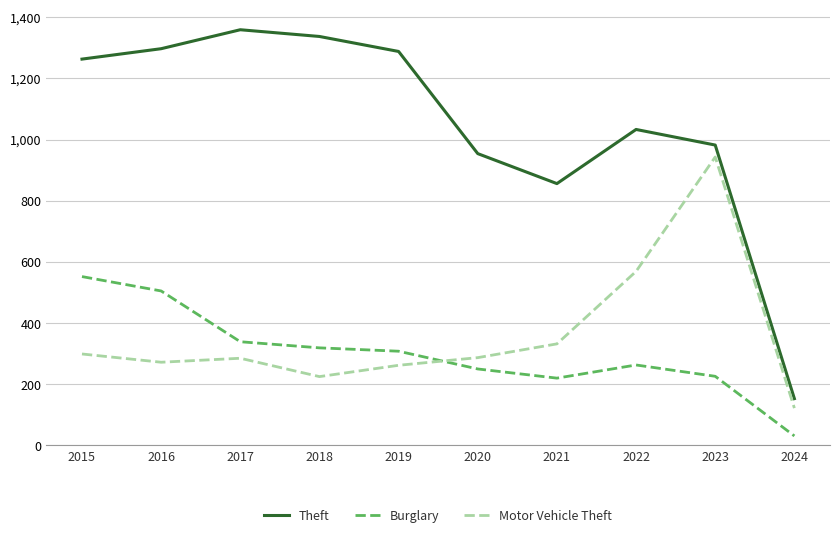

At 2021, list the series in order from largest to smallest.

Theft, Motor Vehicle Theft, Burglary